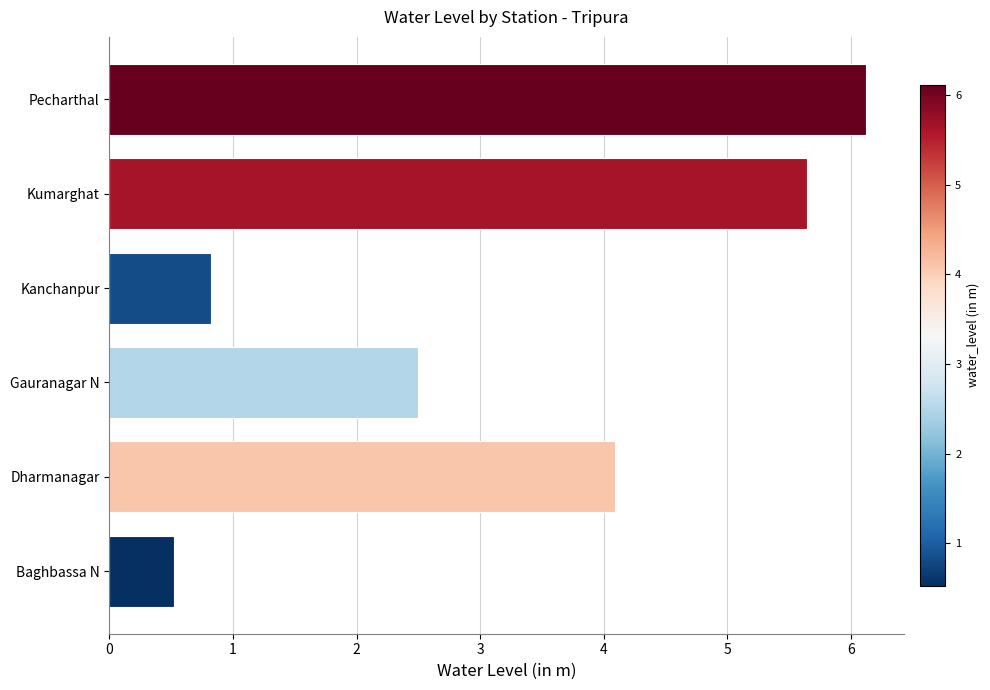

True or false: the data shows 1.2 at Dharmanagar.

False